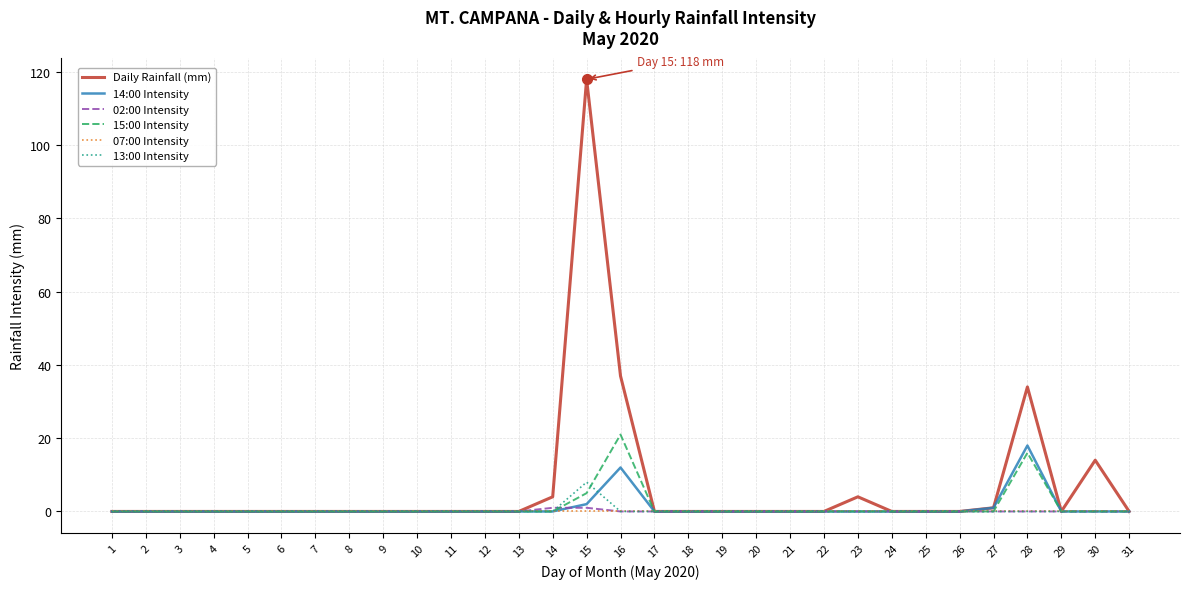

How many distinct data groups are displayed?

6